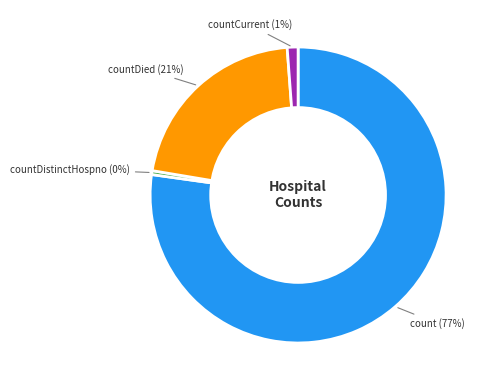

To the nearest percent, what is the average slice percentage?

25%